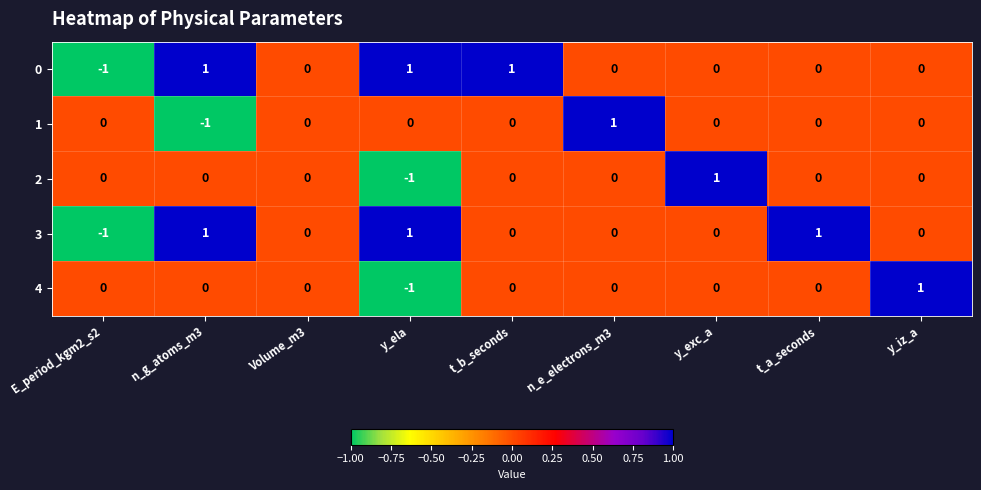

What is the difference between the highest and lowest values at y_exc_a?

1